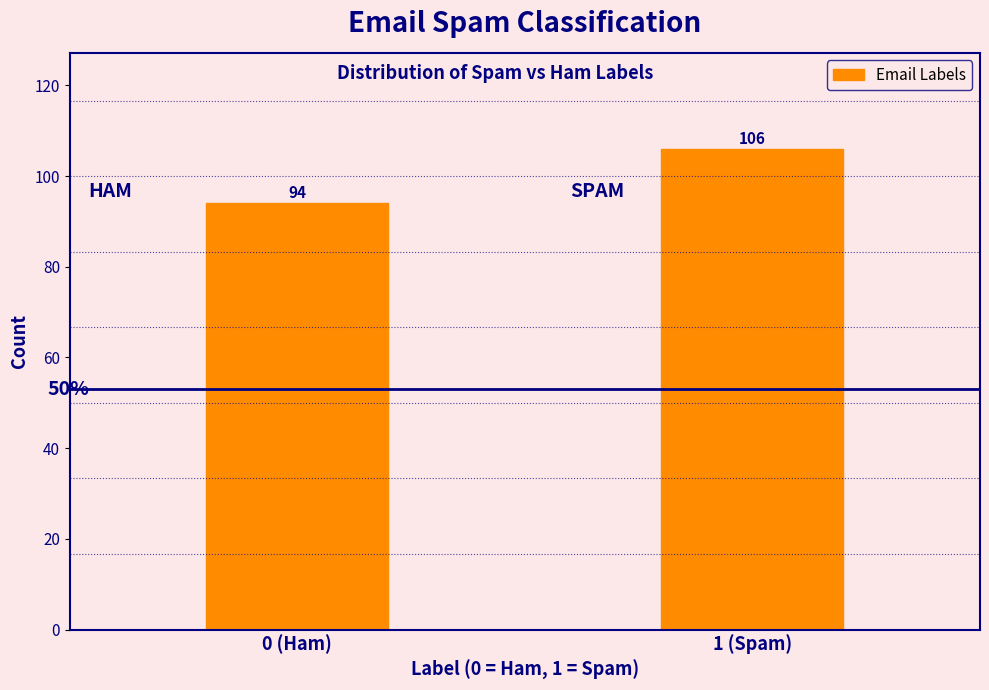

Reading right to left, list all the values displayed in this chart.

106	94